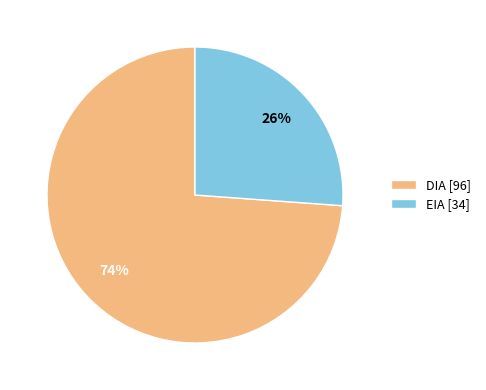

To the nearest percent, what is the difference between the largest and smallest slice percentages?

48%